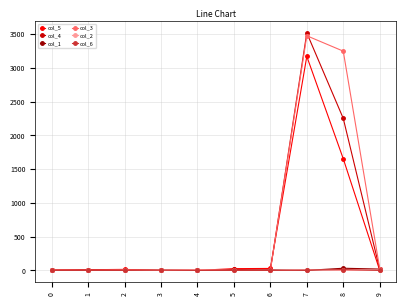

How many lines are shown in the chart?

6